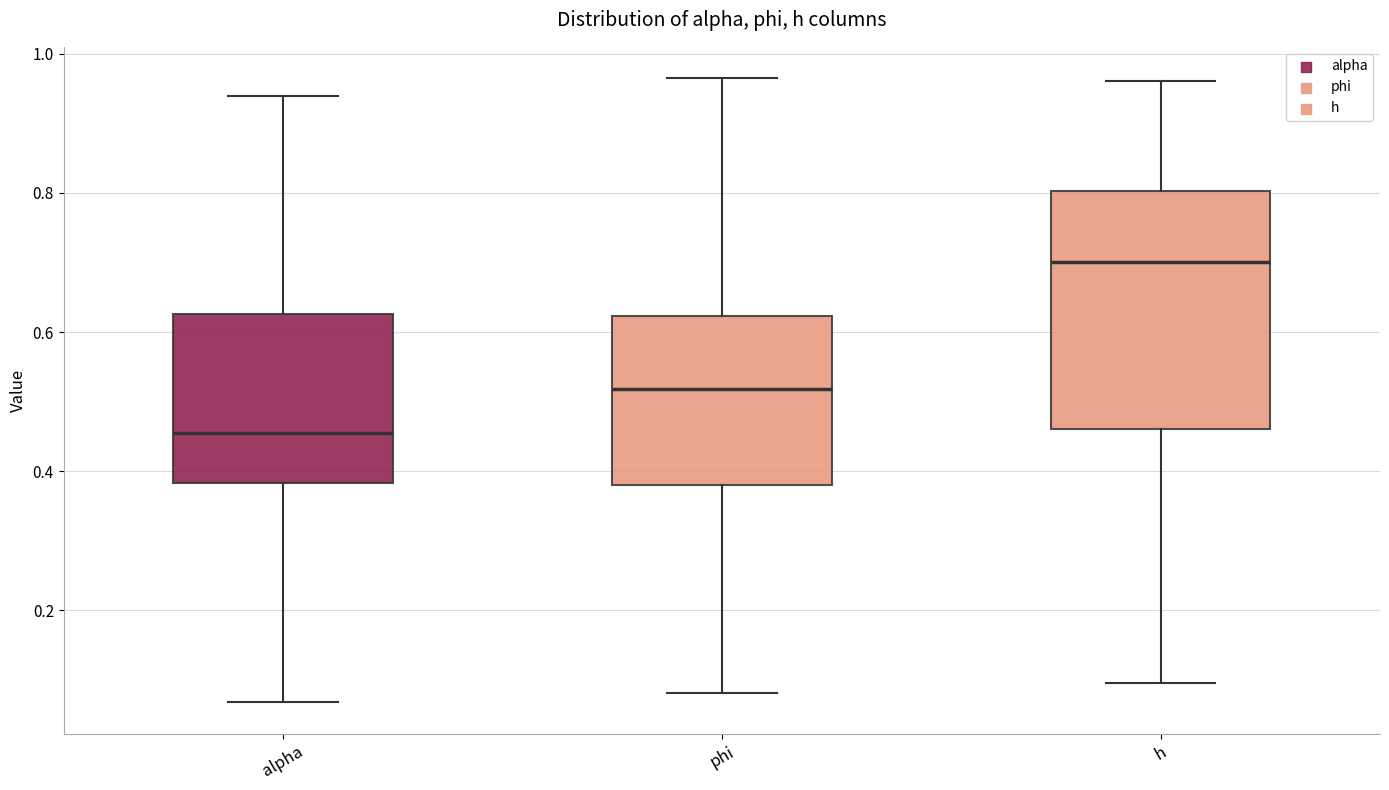

Which box's median line is the lowest?

alpha